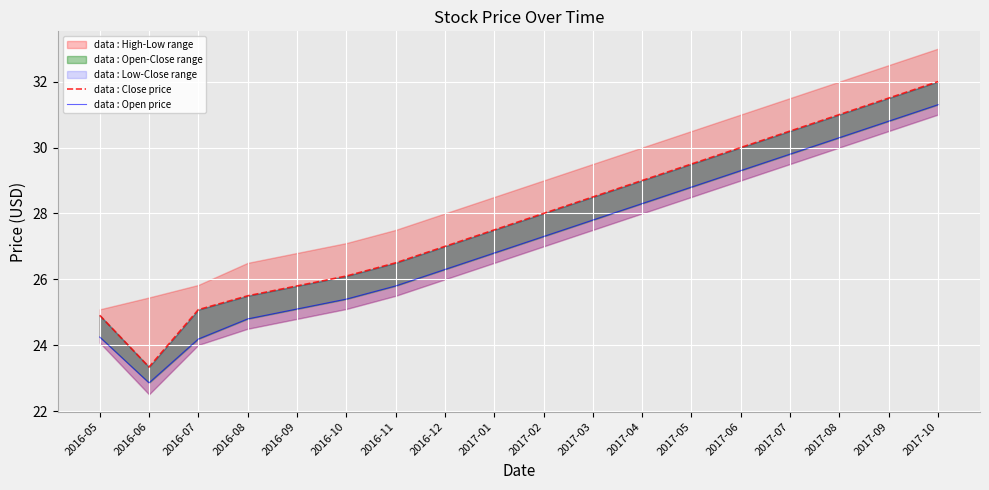

What is the label of the 16th point from the right?

2016-07